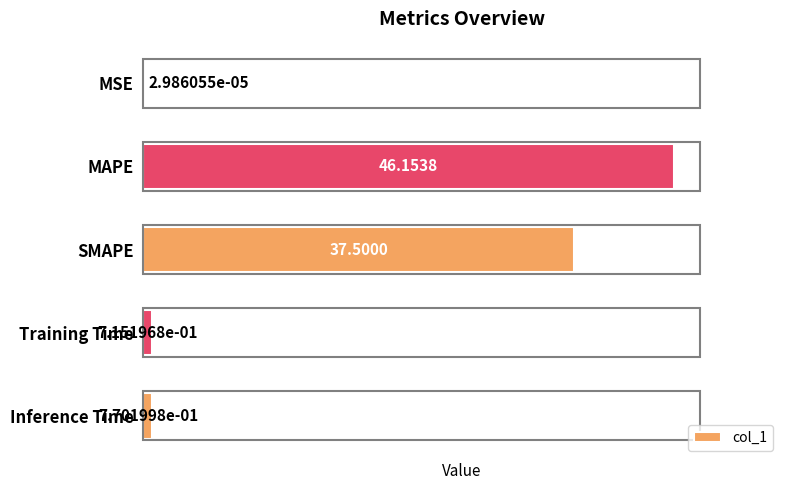

What is the change in value from MAPE to SMAPE?

-8.7